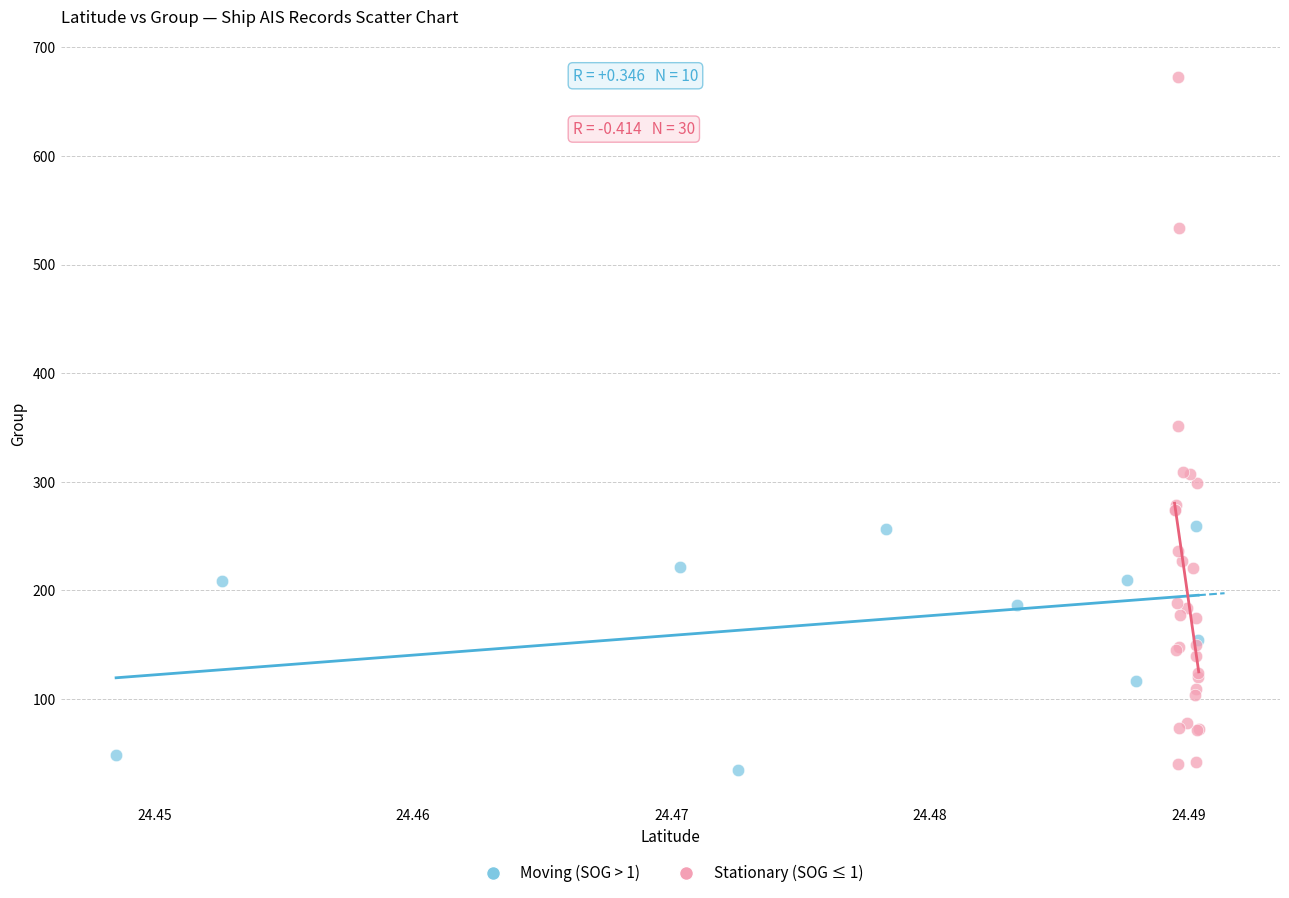

Which series has the largest Y range (max minus min)?

Stationary (SOG ≤ 1)